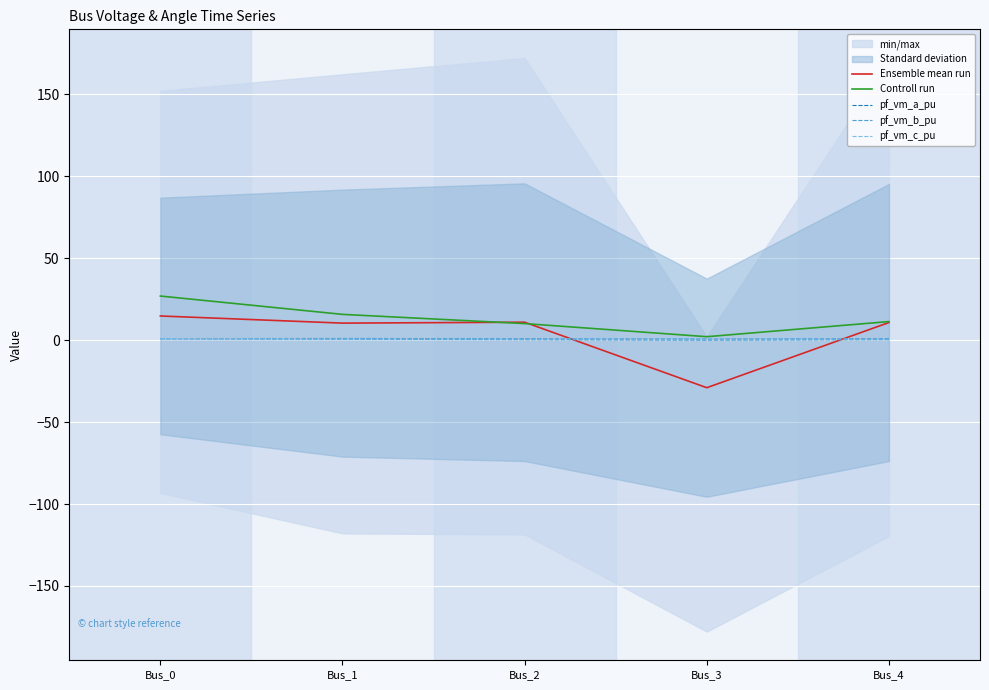

What is the highest value of the Ensemble mean run series?

14.8